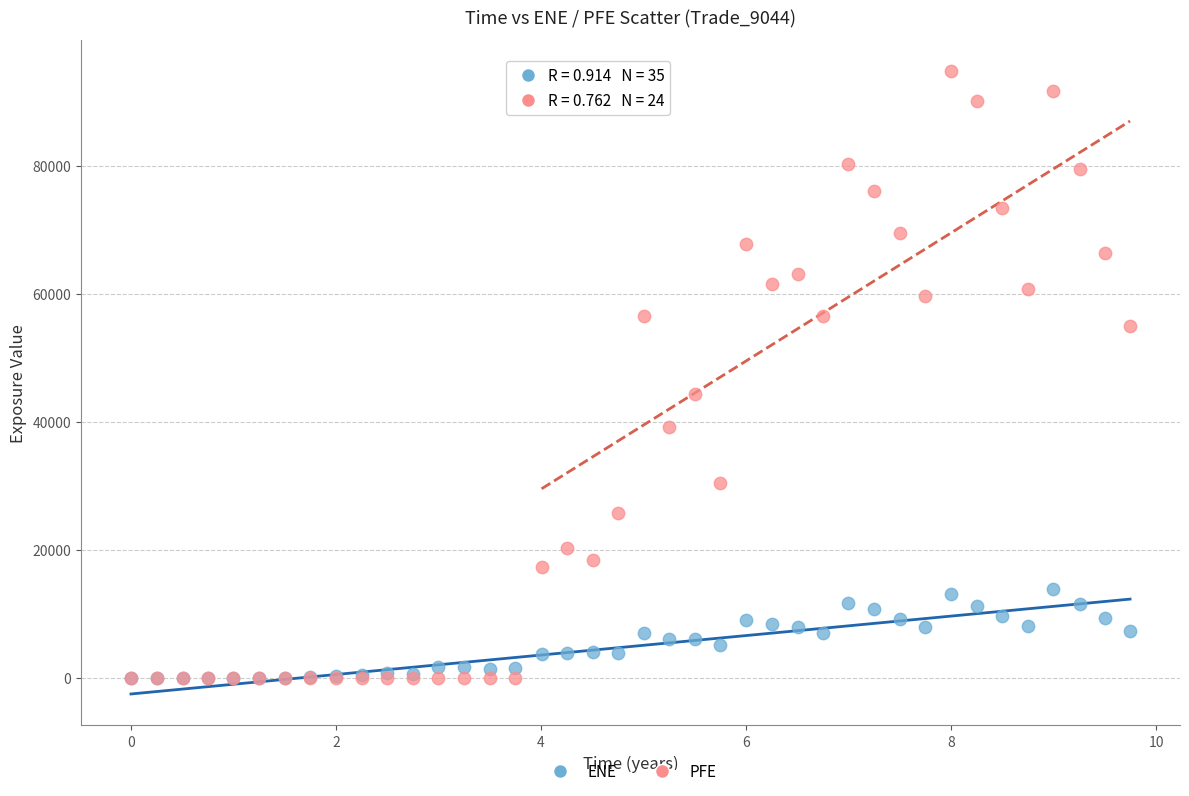

Which series has the largest Y range (max minus min)?

PFE